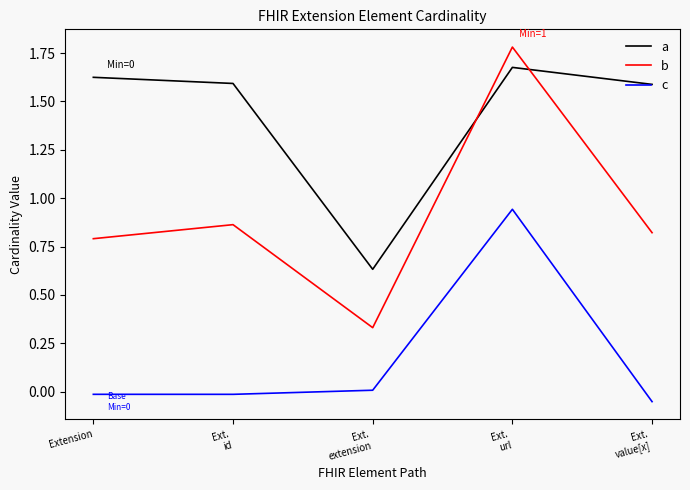

What is the difference between the maximum and minimum values in the b series?

1.5